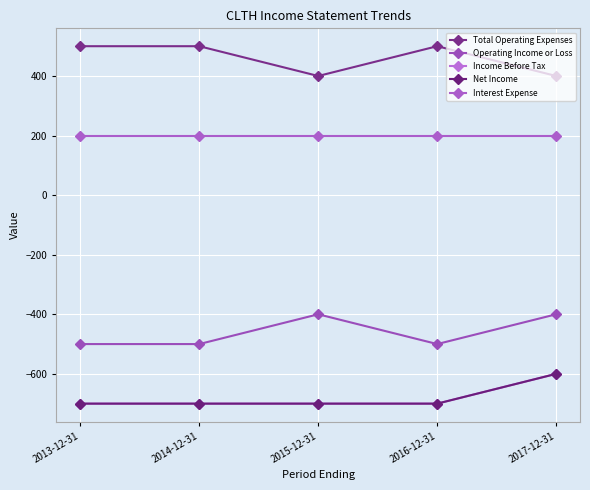

Does the chart have visible grid lines?

Yes